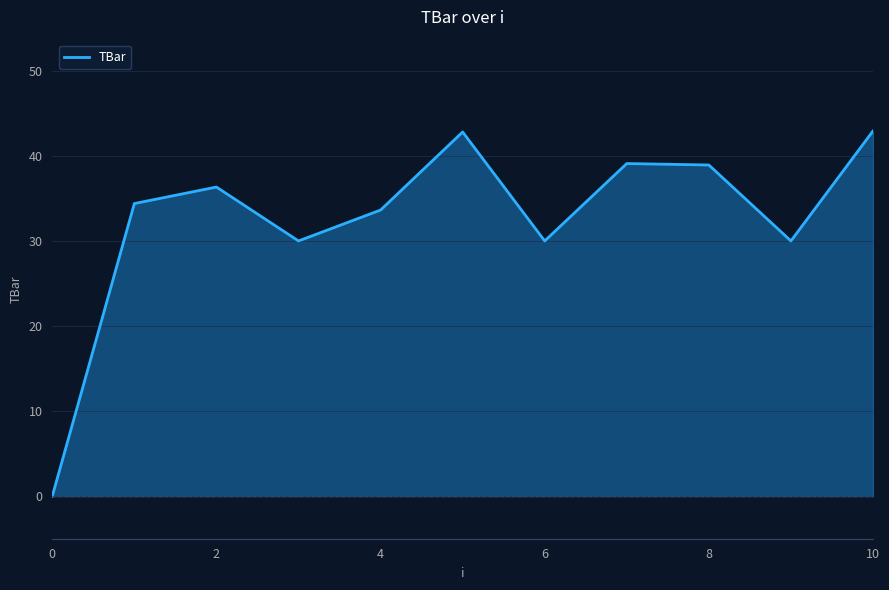

What is the greatest value displayed?

42.9